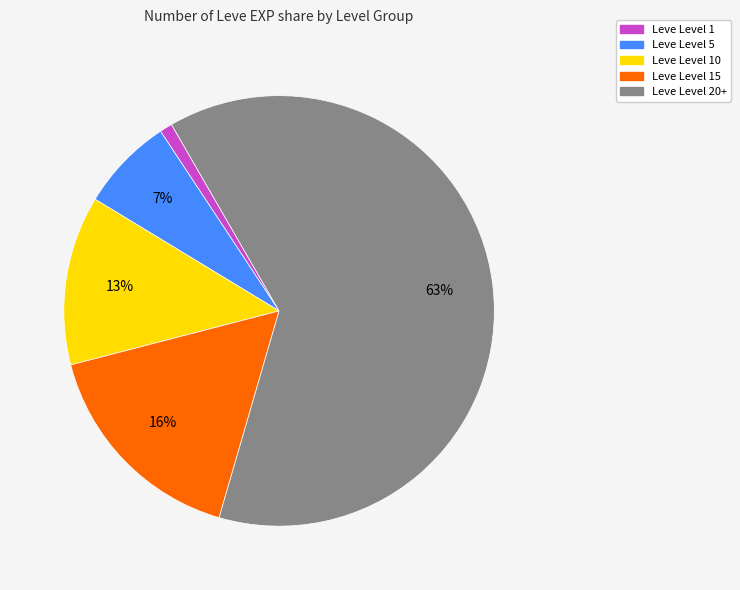

Does any single category account for the majority?

Yes